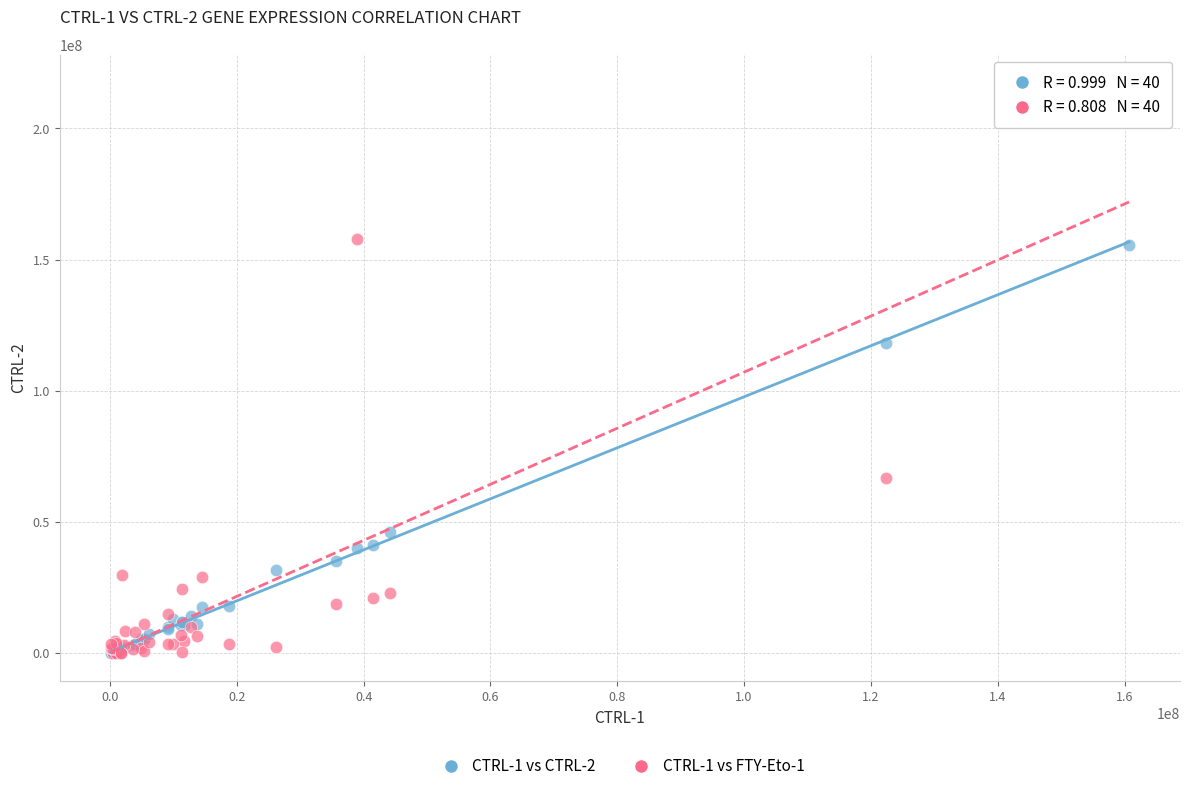

Which series contains the highest Y value?

CTRL-1 vs FTY-Eto-1